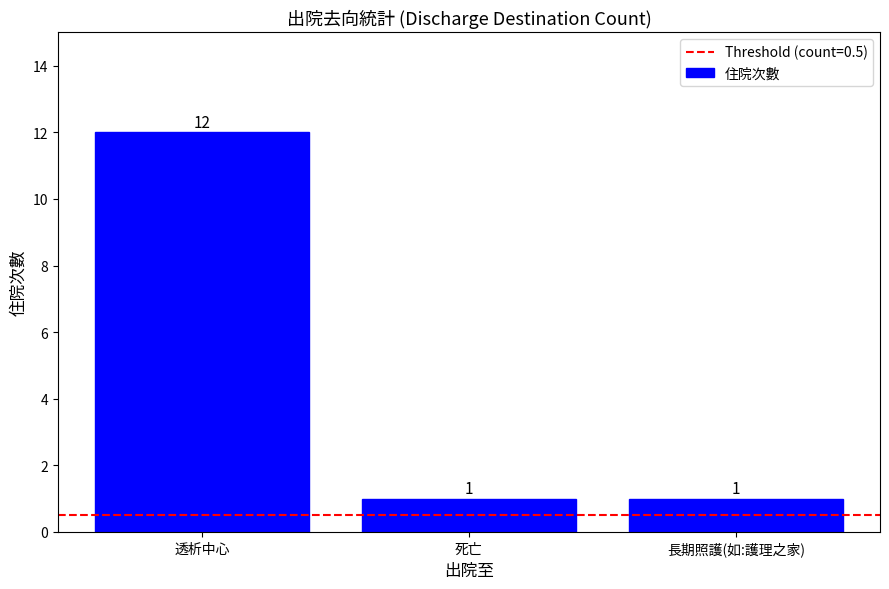

Count the number of values greater than 1.

1